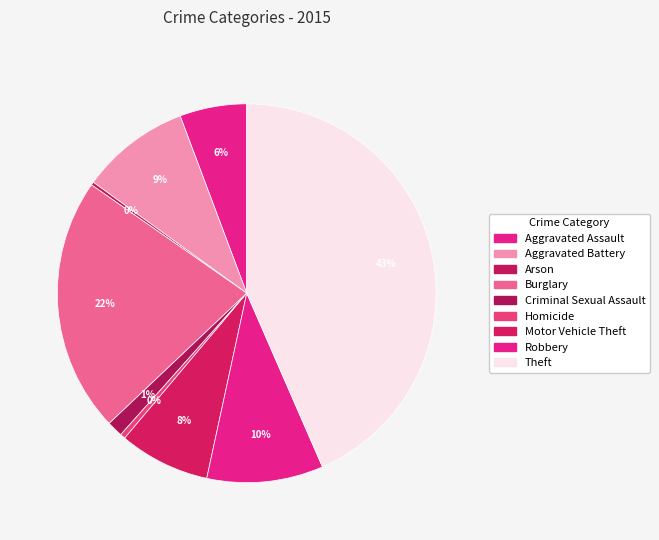

Which category has the smallest portion of the pie?

Arson